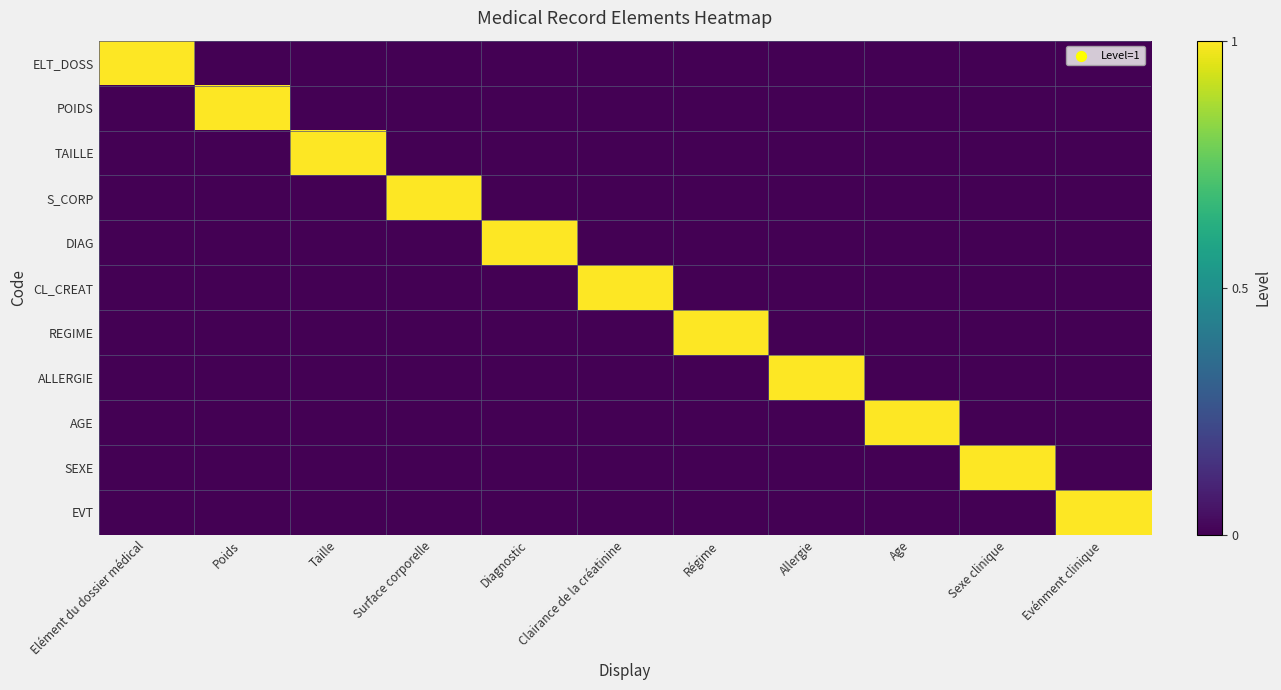

Which has a higher value, Sexe clinique or Evénment clinique?

Sexe clinique